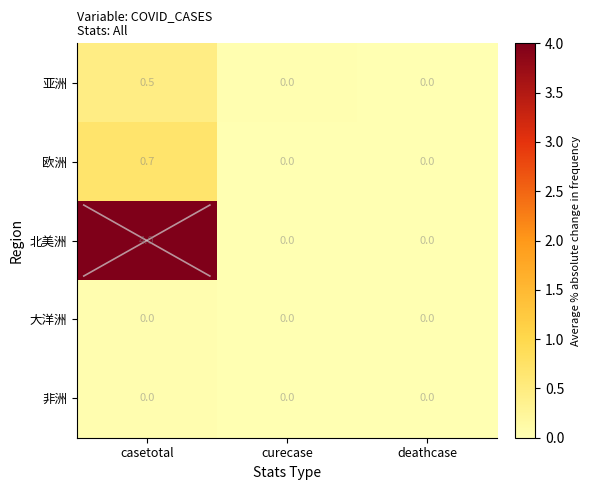

Which series has the widest spread of values?

北美洲